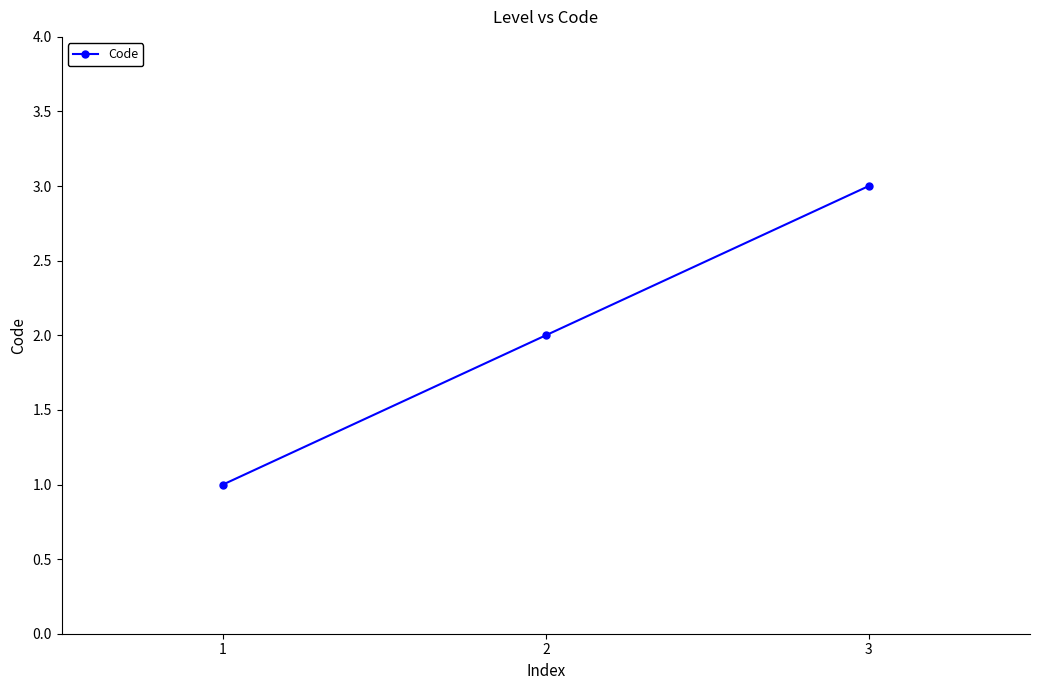

List the labels in order of value, smallest first.

1, 2, 3